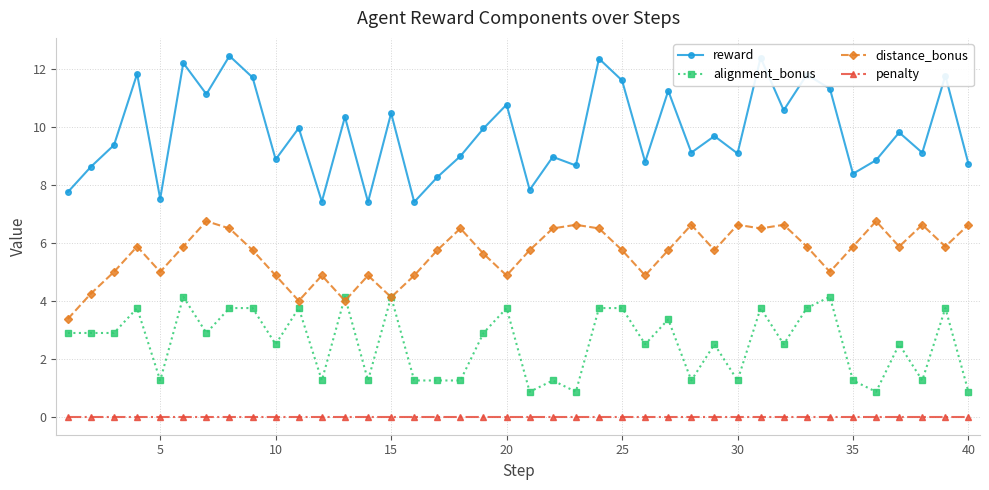

Which series has the widest spread of values?

reward